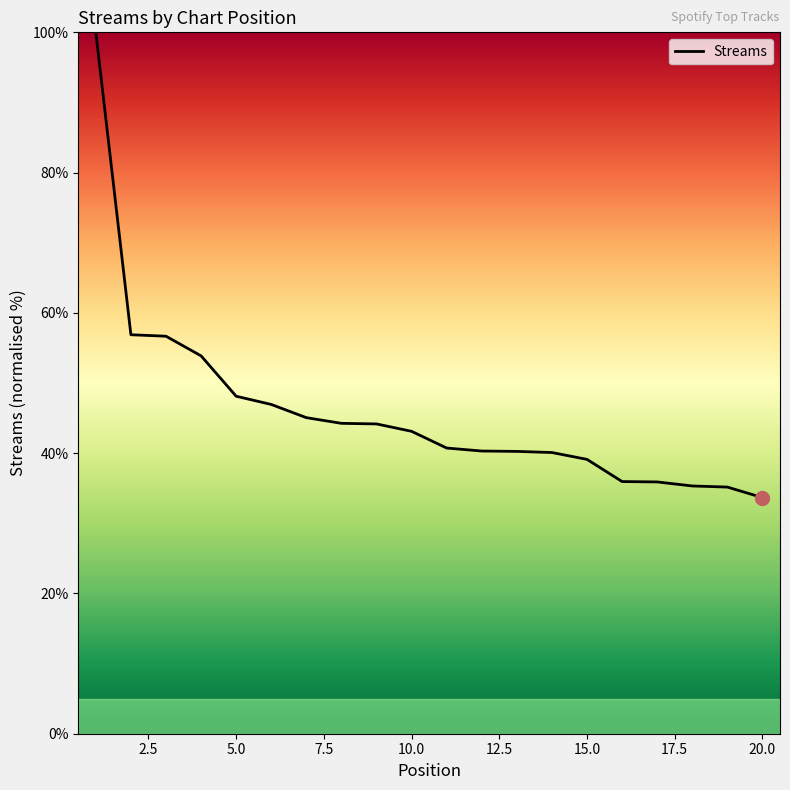

What is the maximum value shown in the chart?

100.0